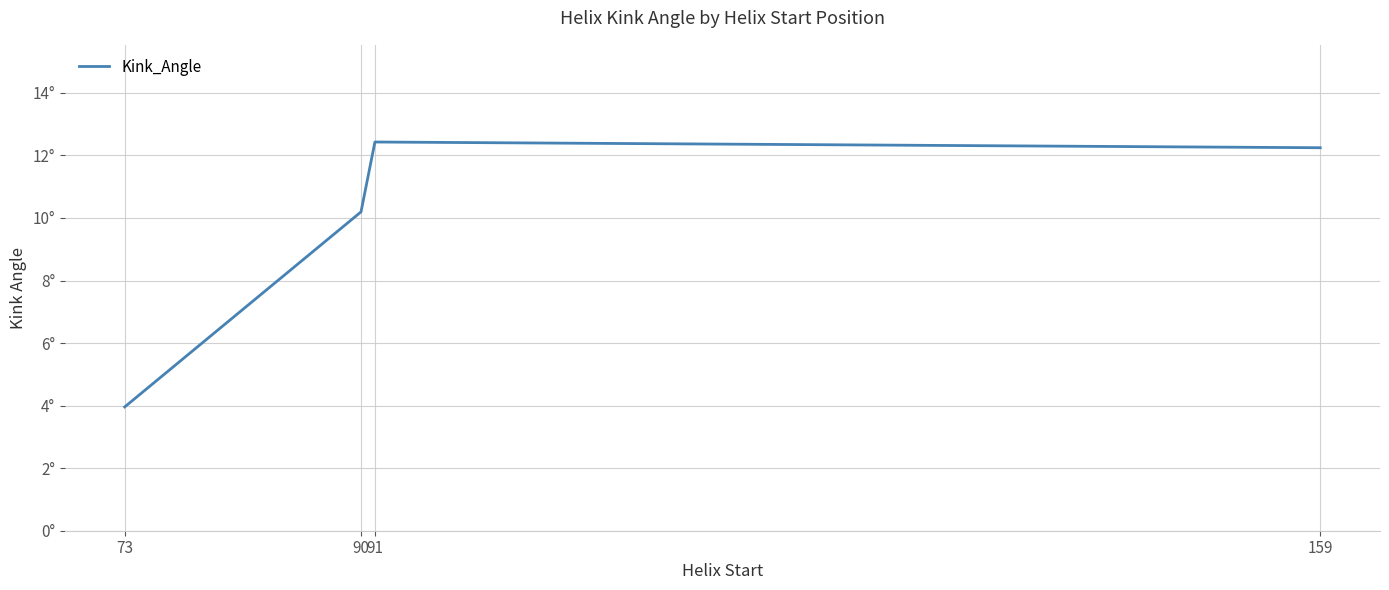

True or false: the data has more than 0 interior local peaks.

True